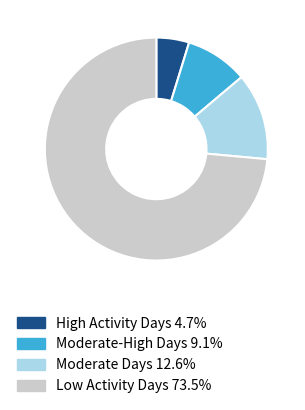

Do High Activity Days 4.7% and Low Activity Days 73.5% together represent more than half of the pie?

Yes